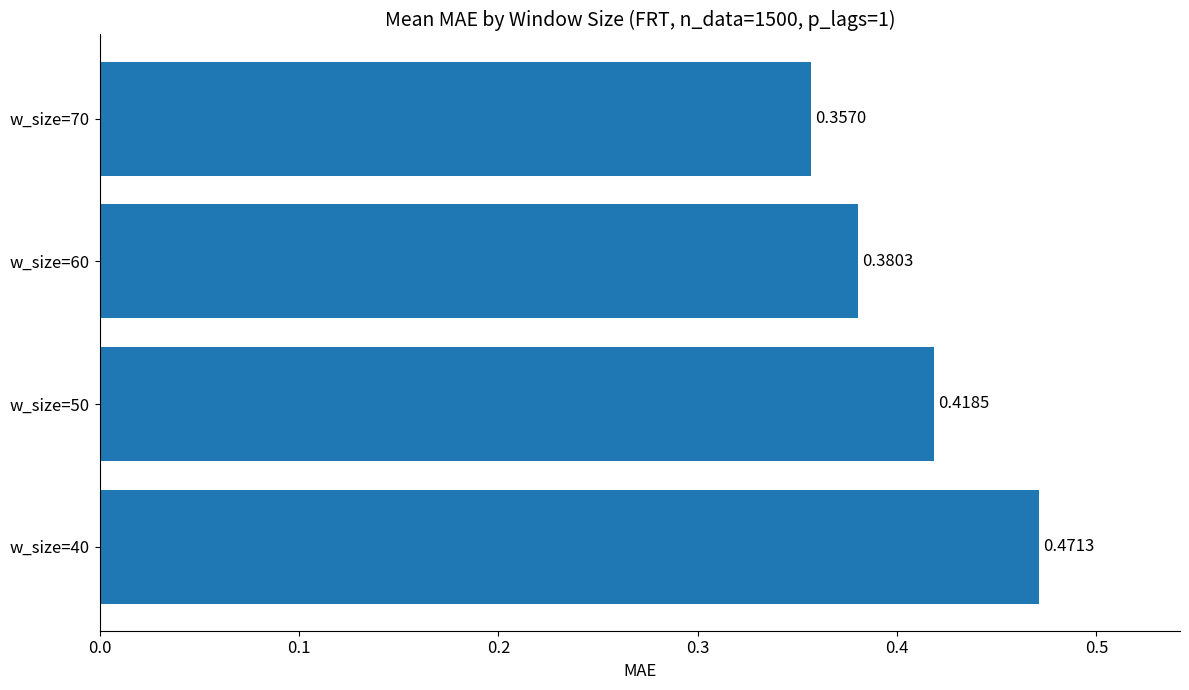

Count the values in the range 0 to 1.

4